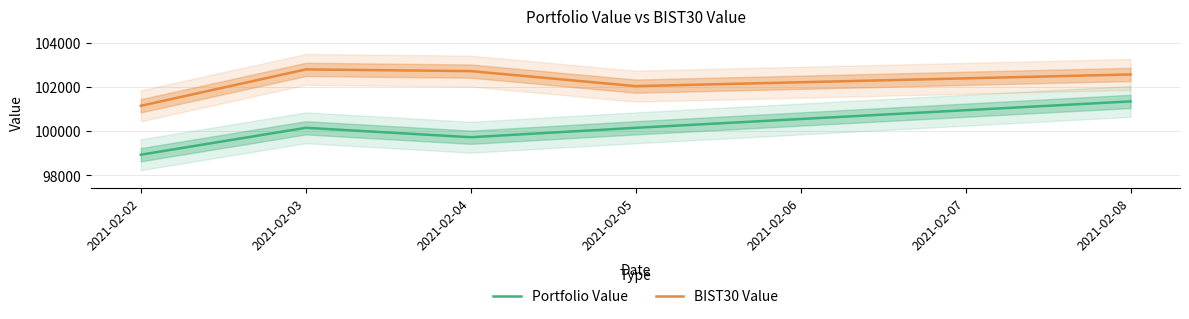

True or false: Portfolio Value and BIST30 Value cross at least once.

False